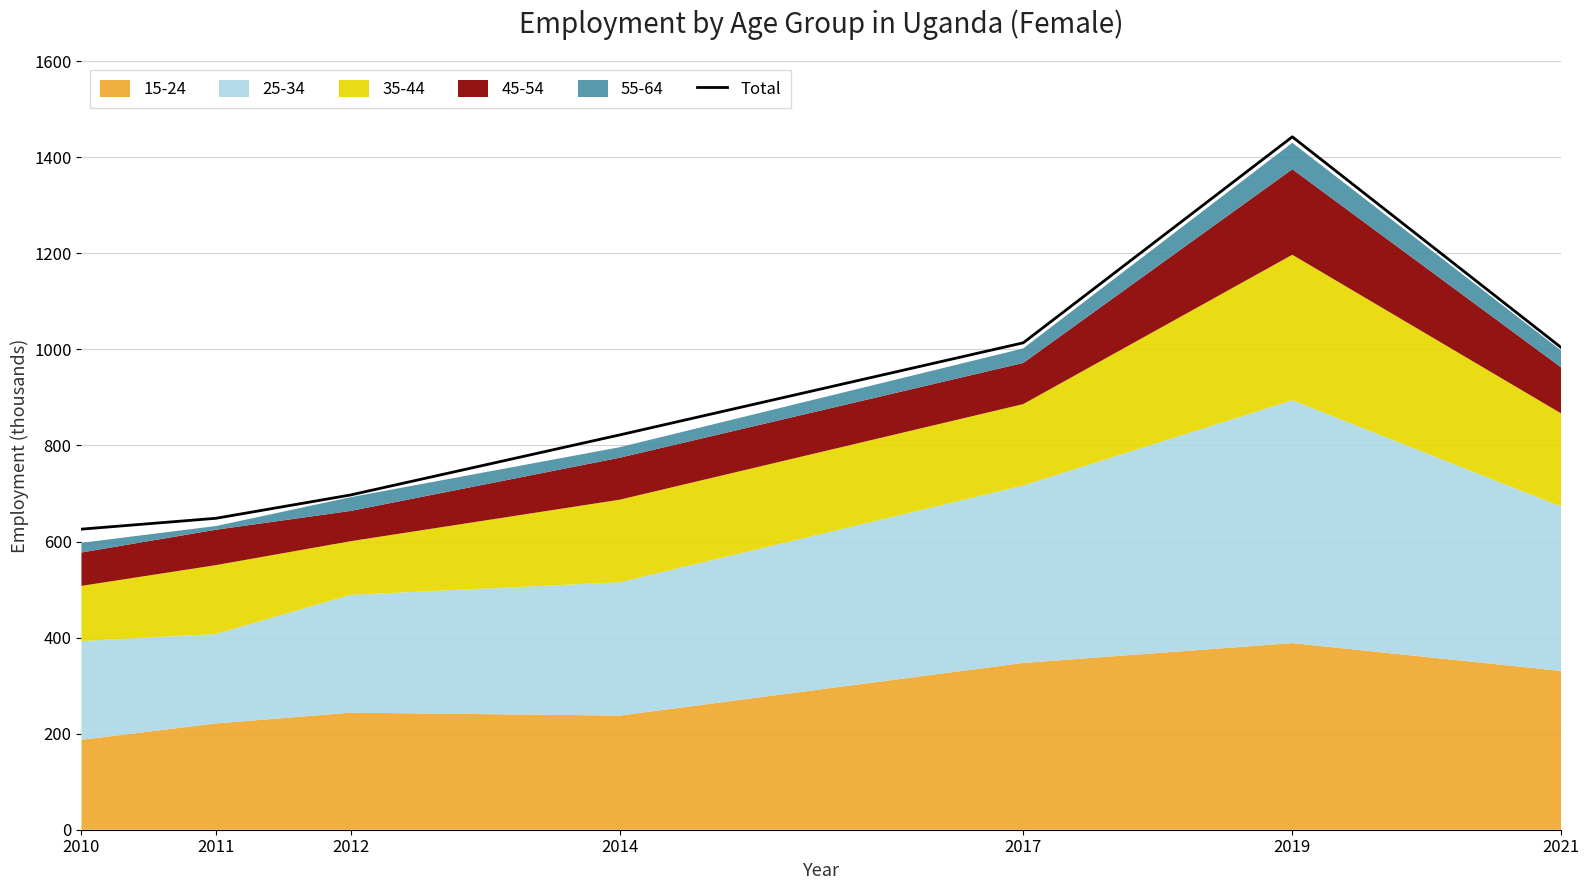

Reading right to left, list all the values displayed in this chart.

2021=1003.6	2019=1442.7	2017=1013.8	2014=822.0	2012=697.0	2011=648.5	2010=625.9